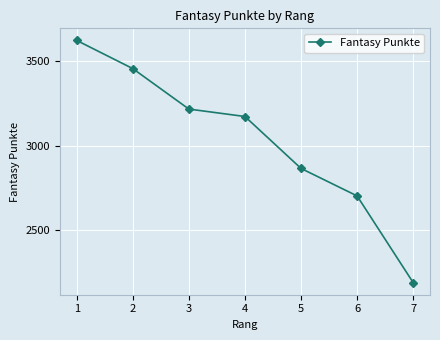

What is the average value?

3032